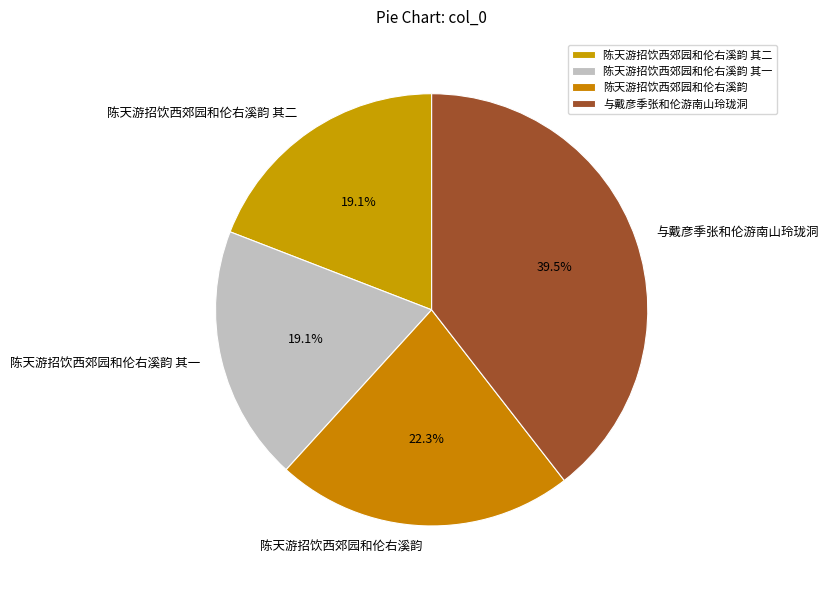

Which has a higher value, 陈天游招饮西郊园和伦右溪韵 其一 or 陈天游招饮西郊园和伦右溪韵?

陈天游招饮西郊园和伦右溪韵